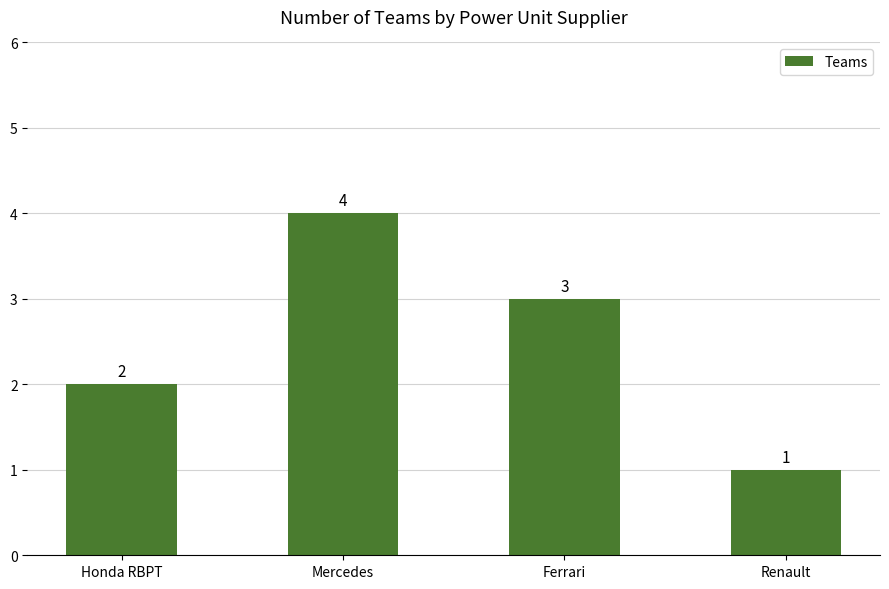

Is it true that the value at Ferrari is 1?

False